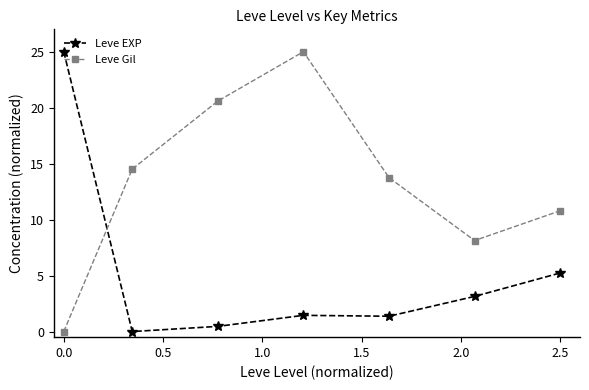

What is the difference between the second highest and second lowest values in the Leve EXP series?

4.8